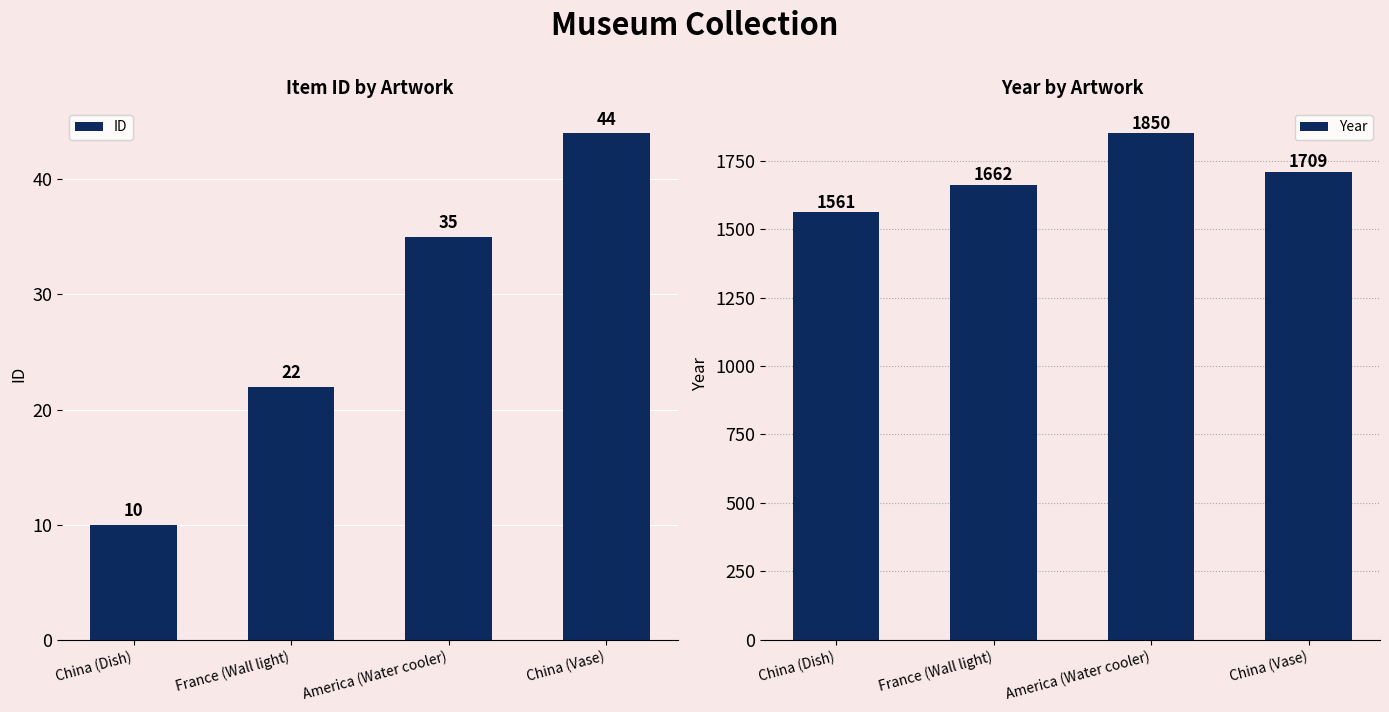

What is the difference between the ID values at China (Dish) and France (Wall light)?

12